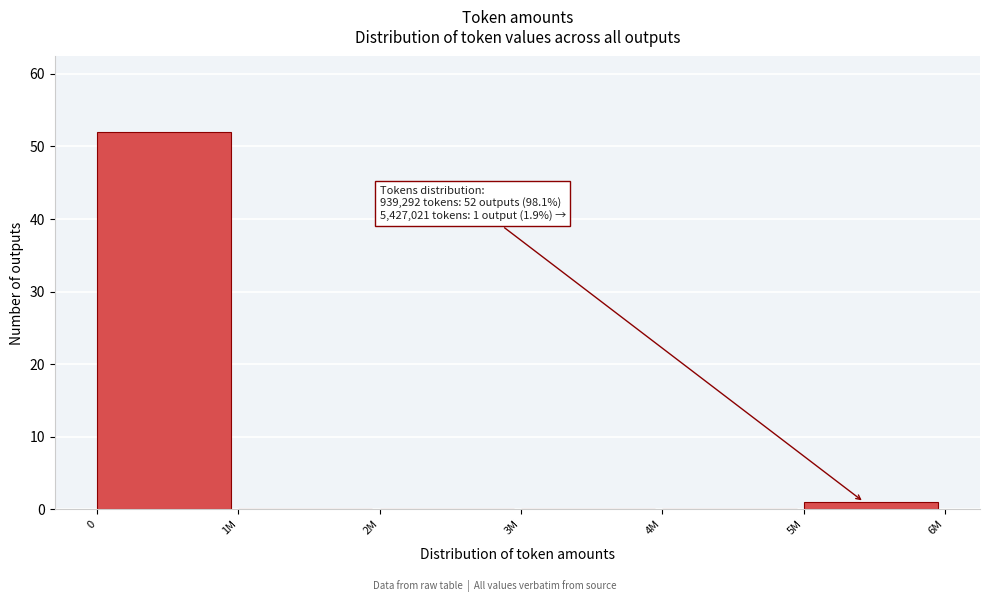

Reading left to right, extract all data points from this chart.

0=52	1M=0	2M=0	3M=0	4M=0	5M=1